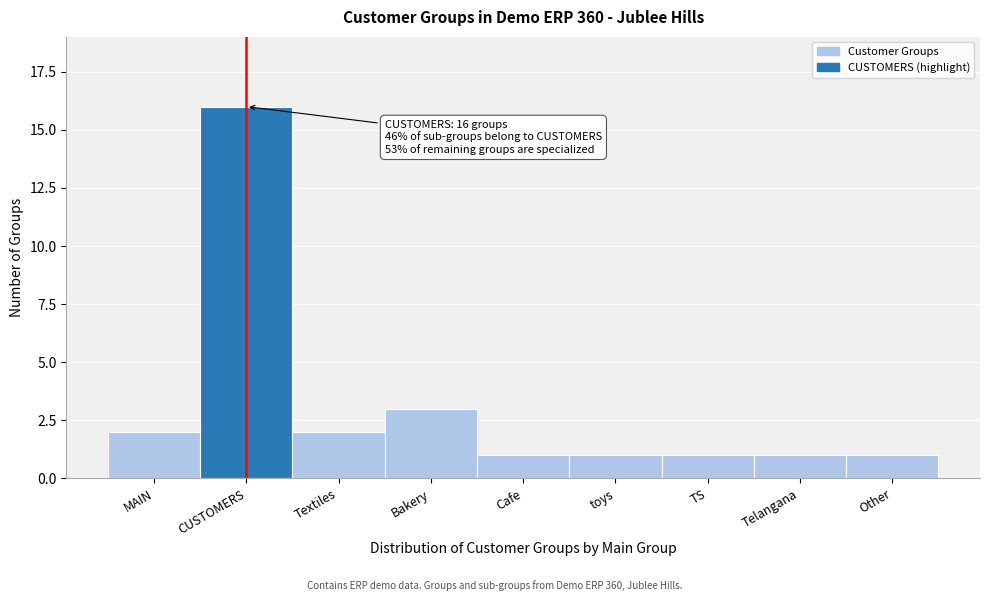

Reading left to right, what are all the values shown in this chart?

MAIN=2	CUSTOMERS=16	Textiles=2	Bakery=3	Cafe=1	toys=1	TS=1	Telangana=1	Other=1